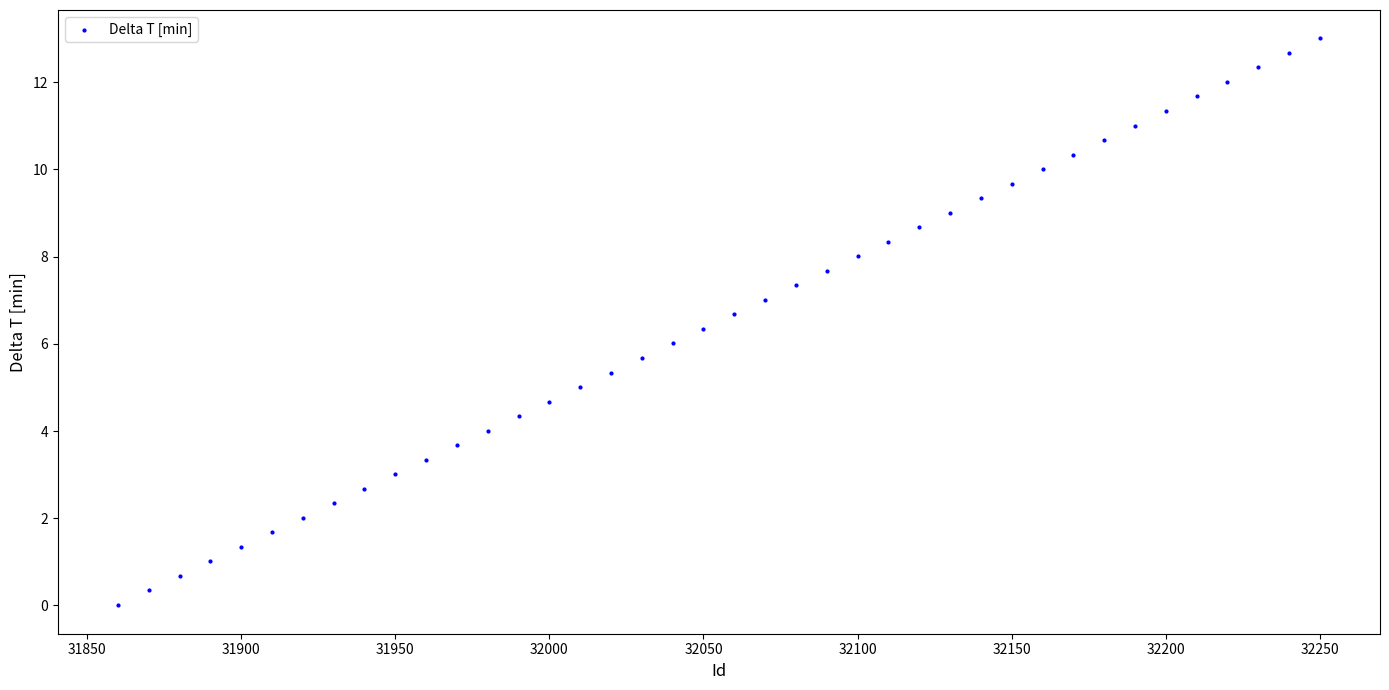

What is the range of Y values (max minus min)?

13.0